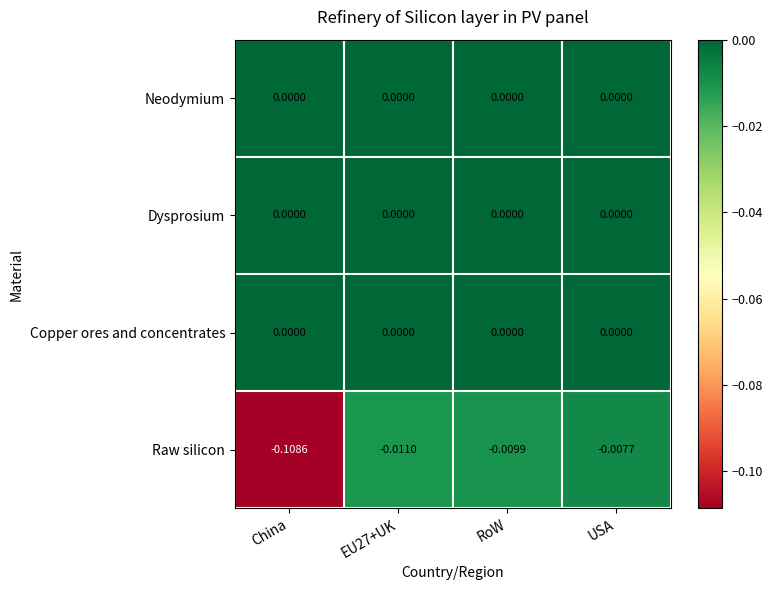

Is the value of Copper ores and concentrates at China greater than the value of Raw silicon at EU27+UK?

Yes